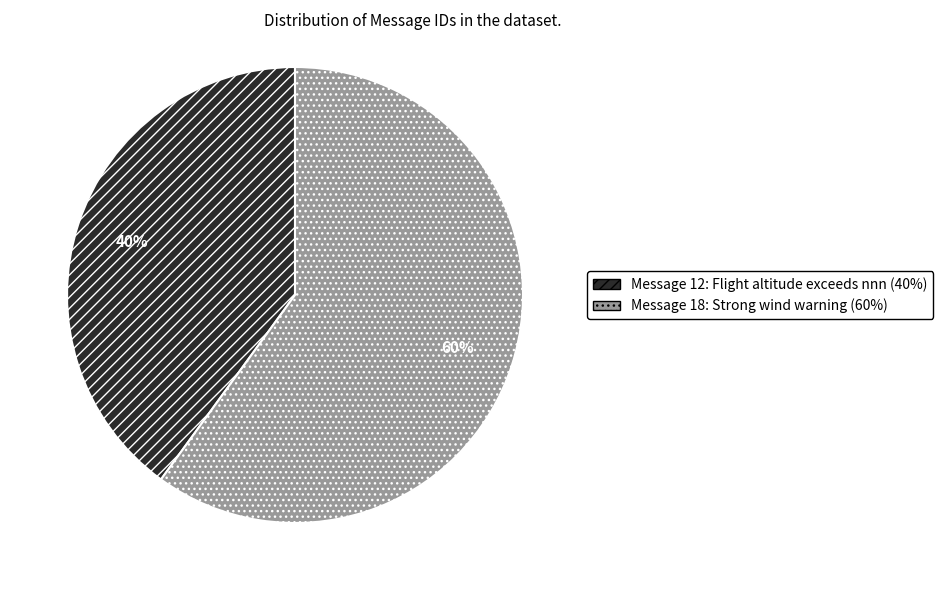

Is the sum of Message 18: Strong wind warning and Message 12: Flight altitude exceeds nnn greater than half?

Yes